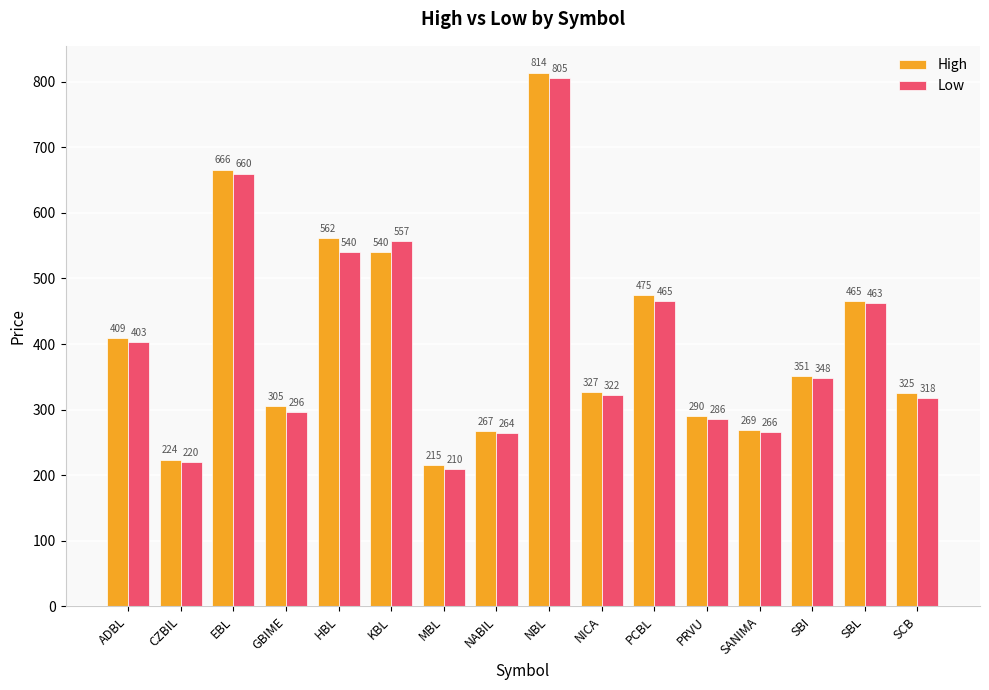

How many values in the High series are below 351?

8